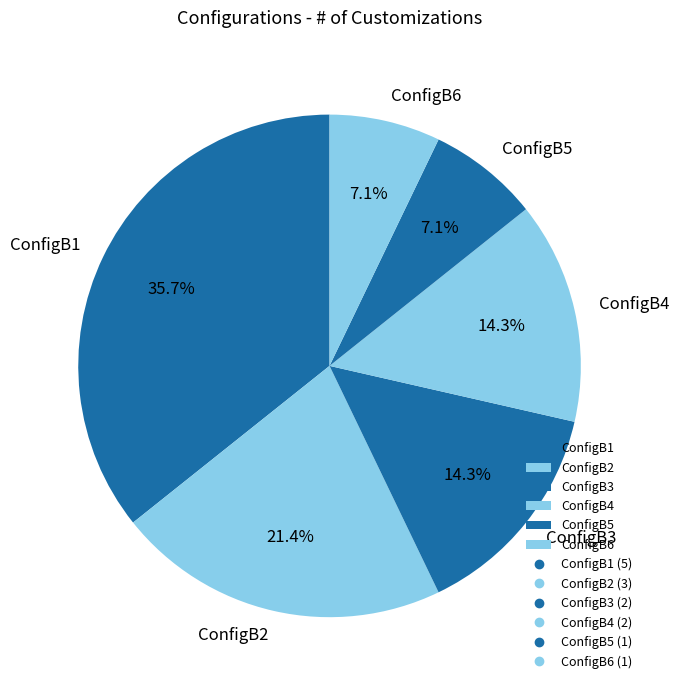

What is the largest slice in the pie chart?

ConfigB1